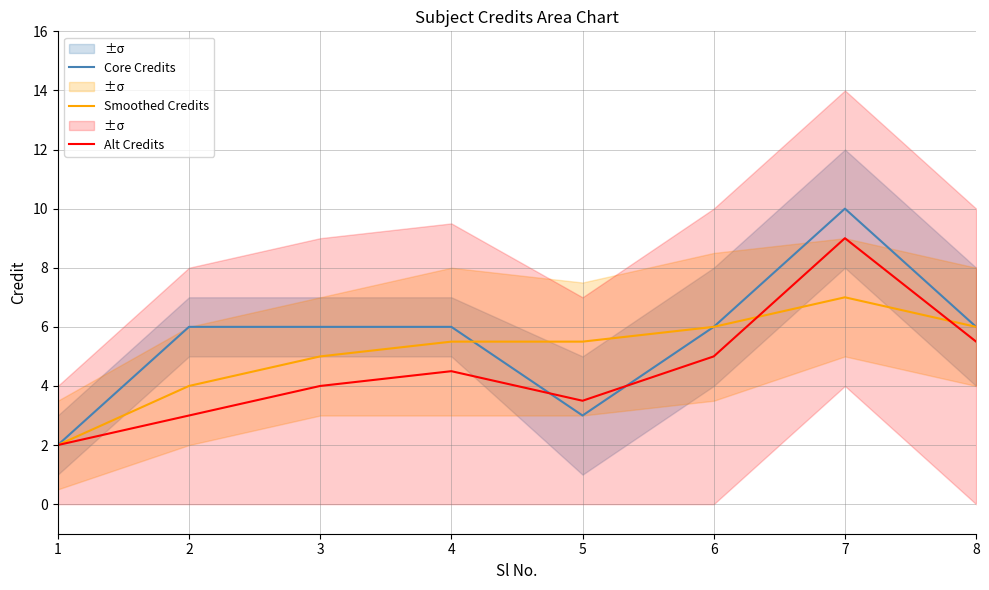

Is the value of Core Credits at 5 greater than the value of Smoothed Credits at 4?

No